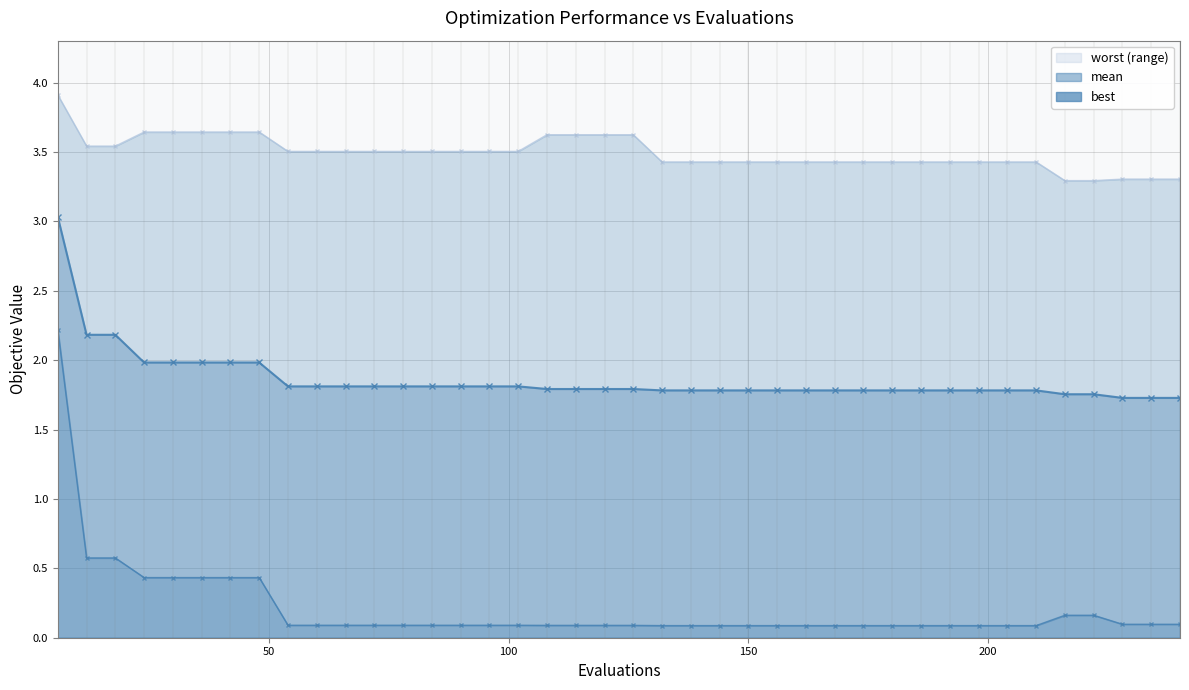

True or false: worst has more than 0 points higher than both neighbors.

False